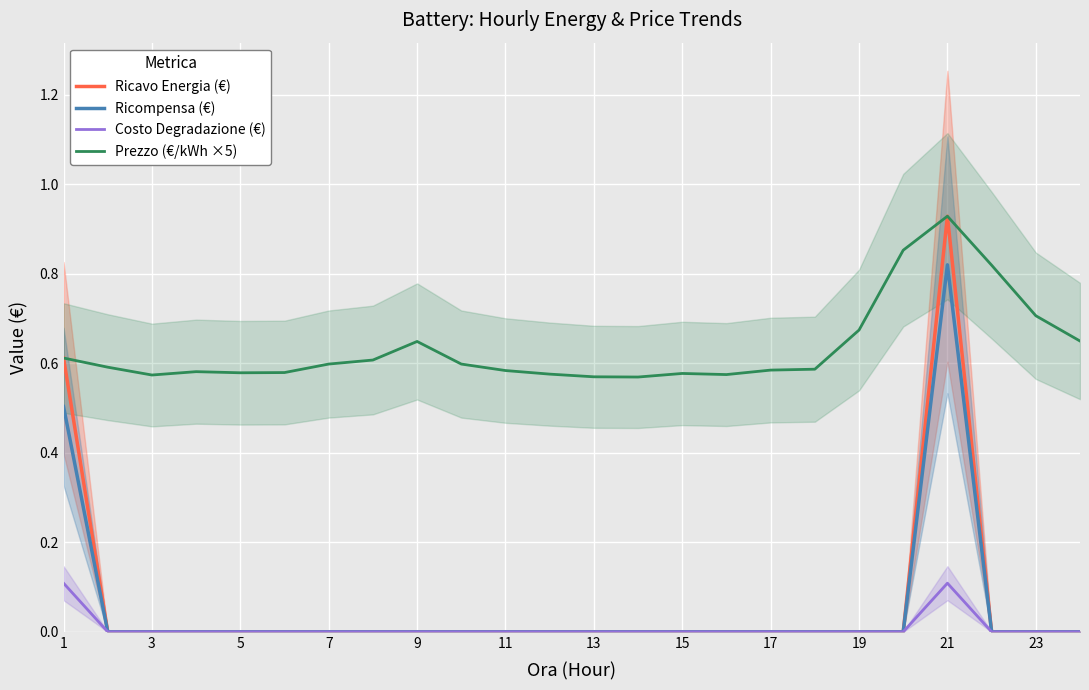

The Ricavo Energia (€) series shows 0.0 at 9. True or false?

True